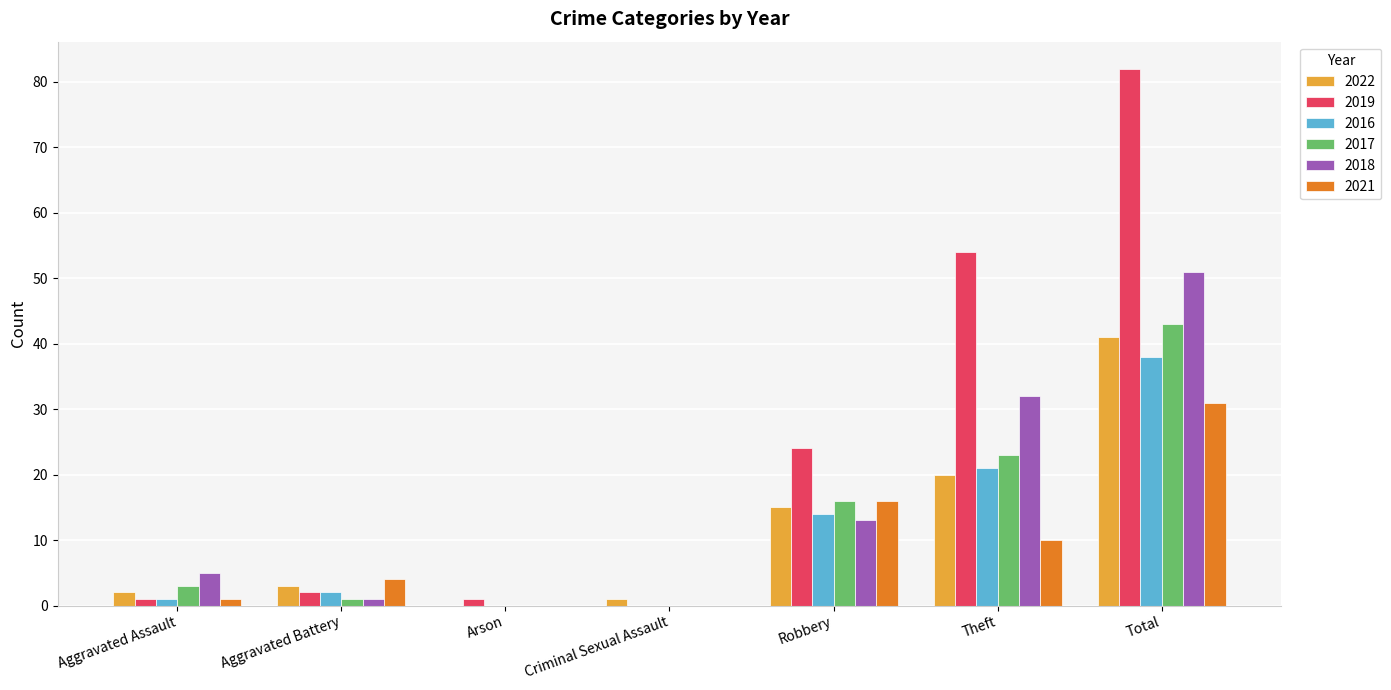

Reading right to left, what are all the values shown in this chart?

2022: Total=41	Theft=20	Robbery=15	Criminal Sexual Assault=1	Arson=0	Aggravated Battery=3	Aggravated Assault=2
2019: Total=82	Theft=54	Robbery=24	Criminal Sexual Assault=0	Arson=1	Aggravated Battery=2	Aggravated Assault=1
2016: Total=38	Theft=21	Robbery=14	Criminal Sexual Assault=0	Arson=0	Aggravated Battery=2	Aggravated Assault=1
2017: Total=43	Theft=23	Robbery=16	Criminal Sexual Assault=0	Arson=0	Aggravated Battery=1	Aggravated Assault=3
2018: Total=51	Theft=32	Robbery=13	Criminal Sexual Assault=0	Arson=0	Aggravated Battery=1	Aggravated Assault=5
2021: Total=31	Theft=10	Robbery=16	Criminal Sexual Assault=0	Arson=0	Aggravated Battery=4	Aggravated Assault=1